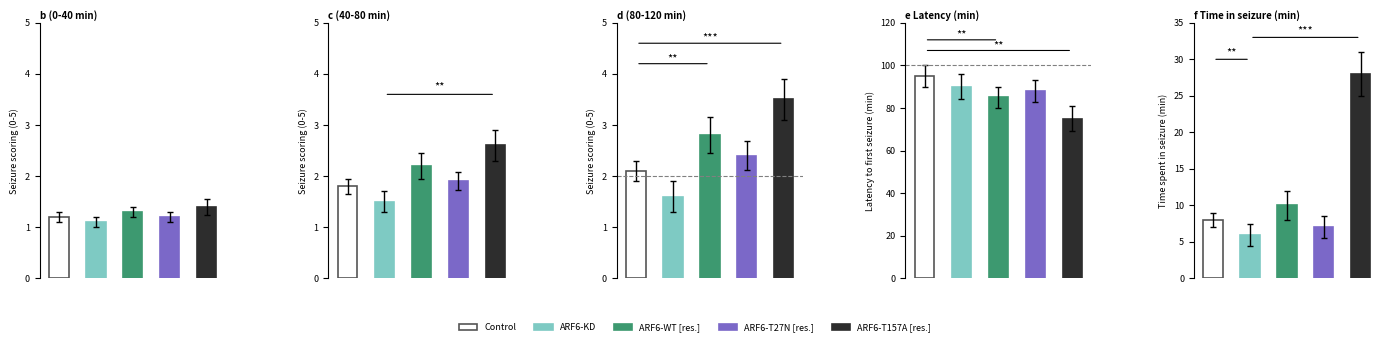

Where is ARF6-WT [res.] nearest to the value 43?

4